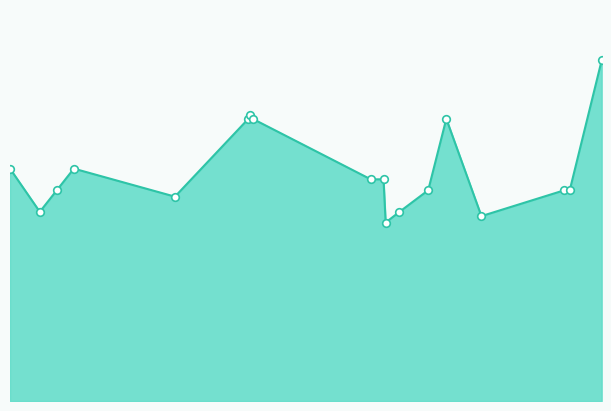

Does the chart have visible grid lines?

No